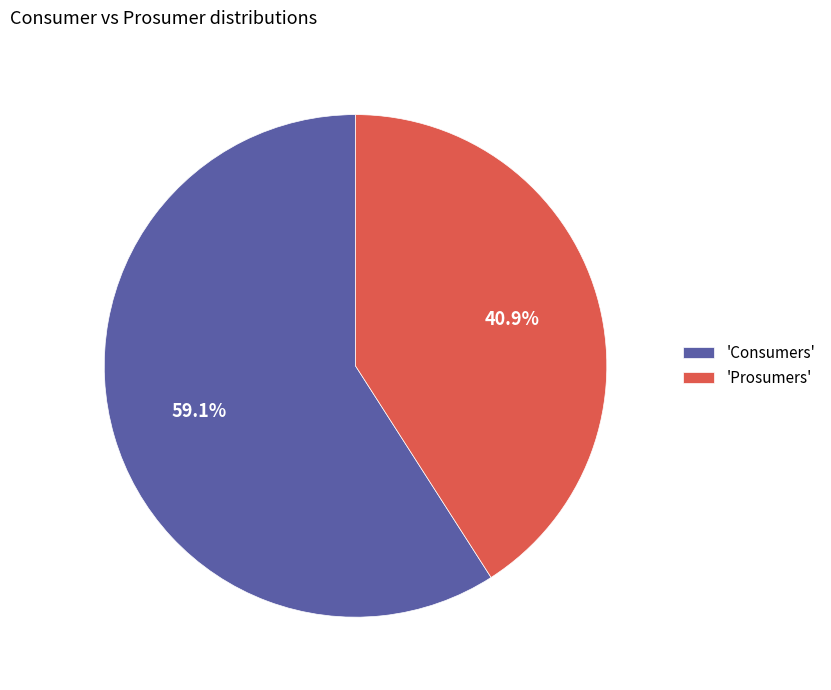

Which slice represents more than half of the pie?

'Consumers'